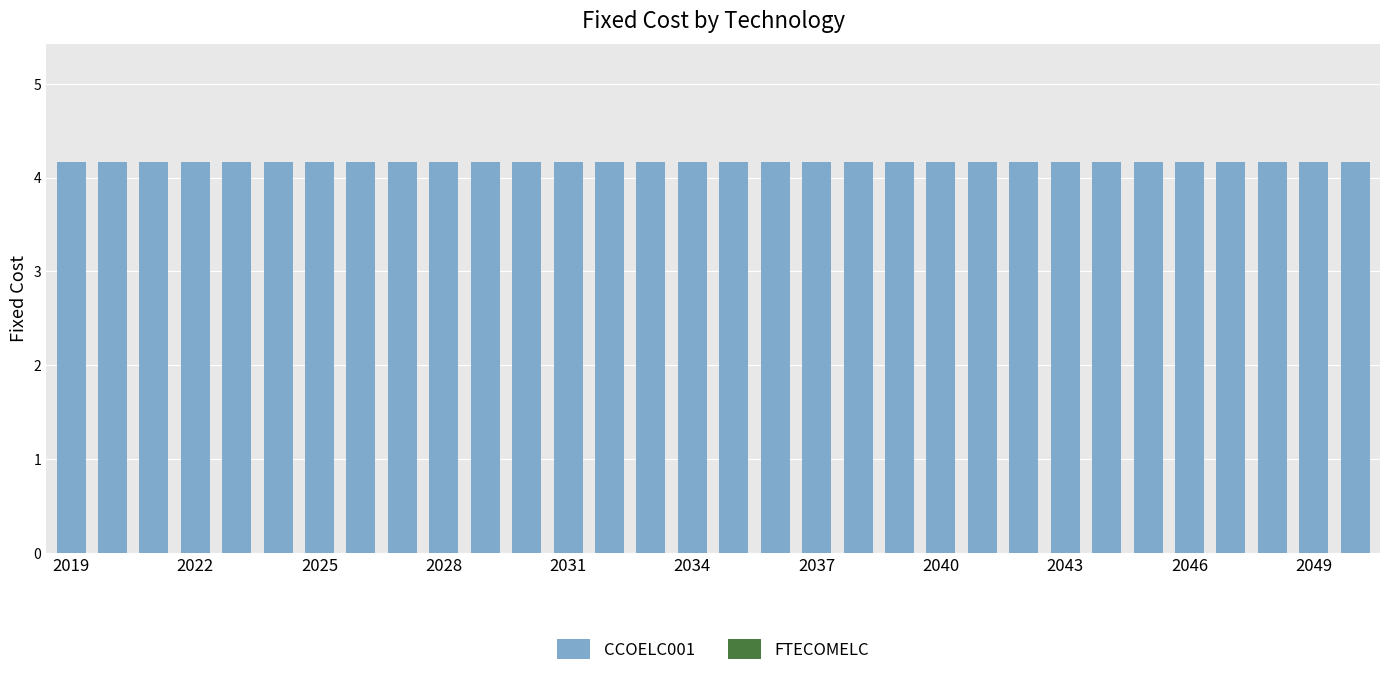

What is the difference between the highest and lowest values at 2040?

4.2